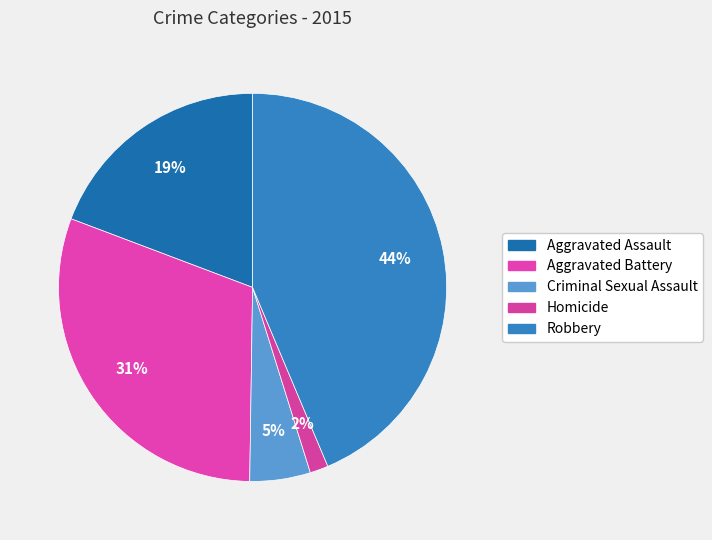

Is Robbery the majority of the pie?

No